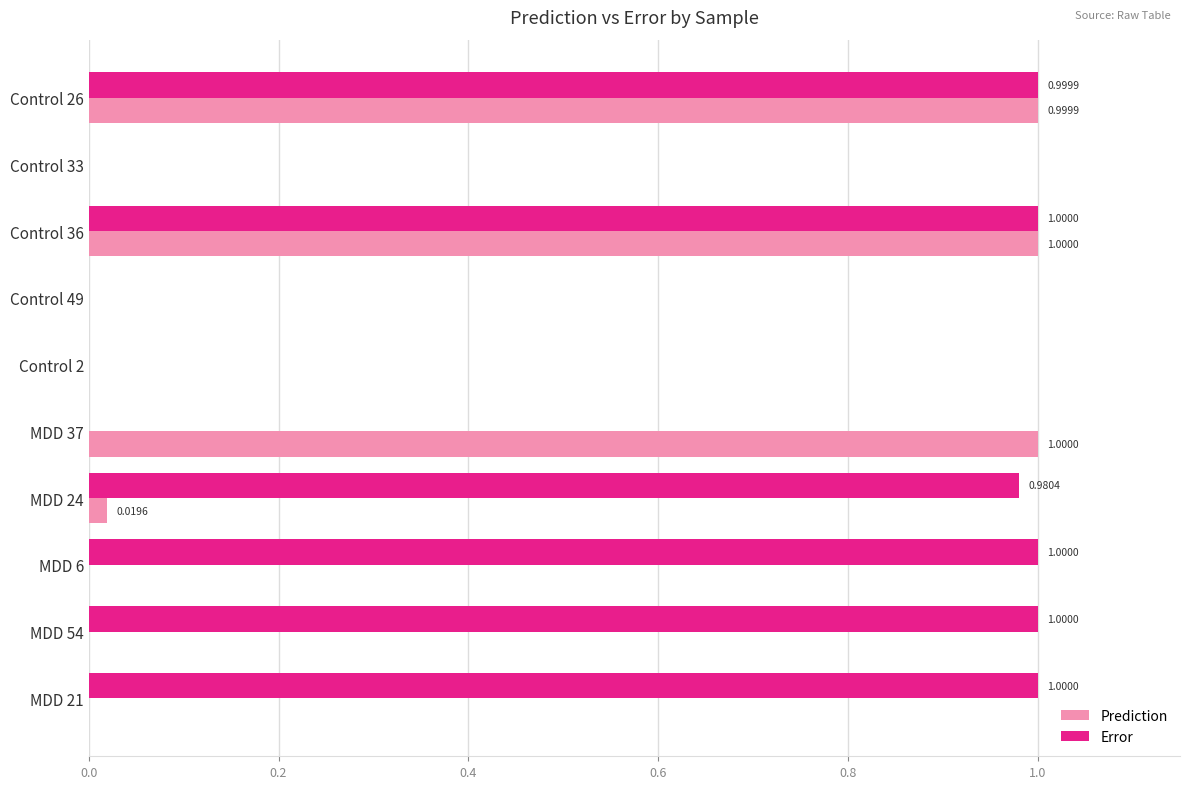

What is the sum of all Error values?

6.0